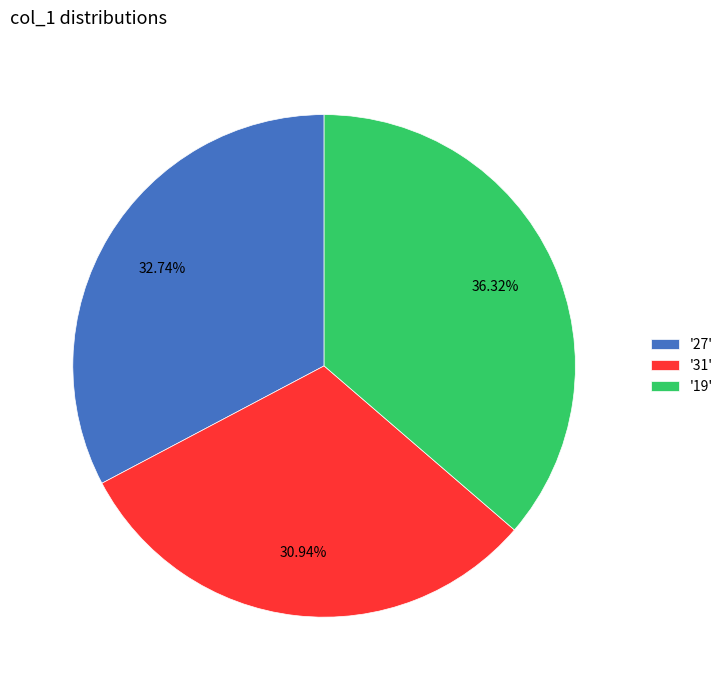

Which slice is the largest?

'19'